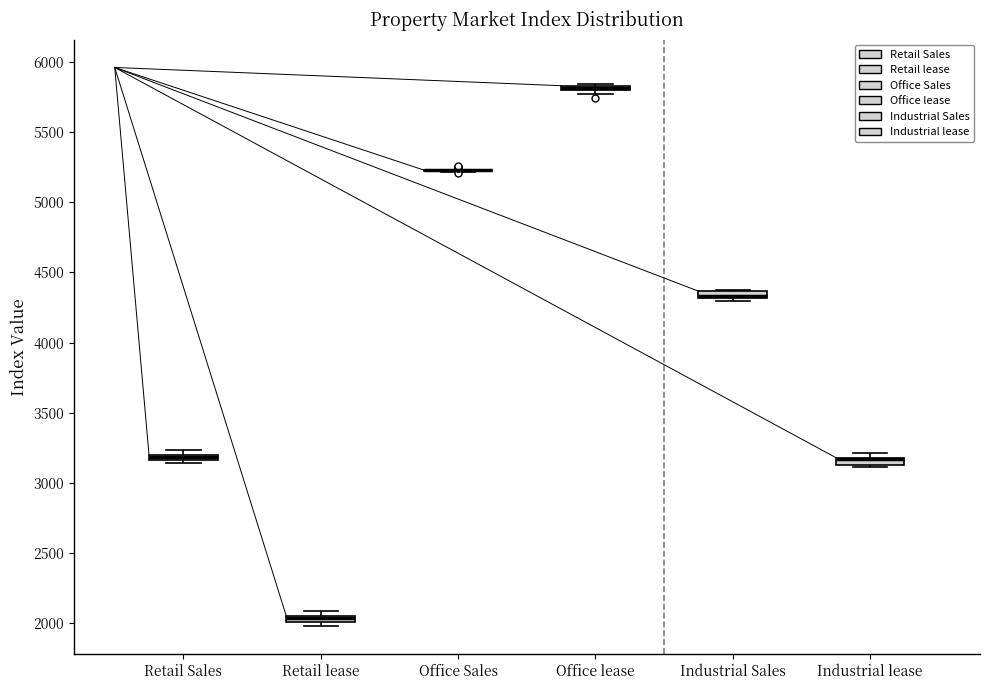

Where is the upper edge of the box for Retail Sales on the y-axis? The values are not printed on the chart, so give them approximately, as read against the axis.

3200